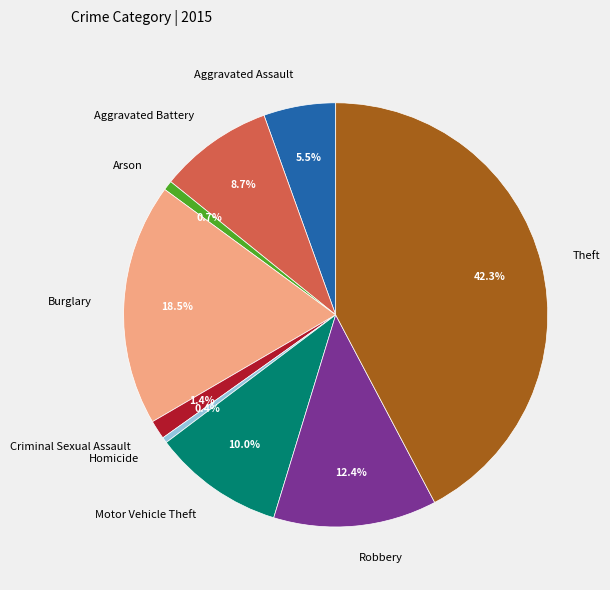

Approximately how many times larger is the value at Theft compared to Aggravated Battery?

4.9